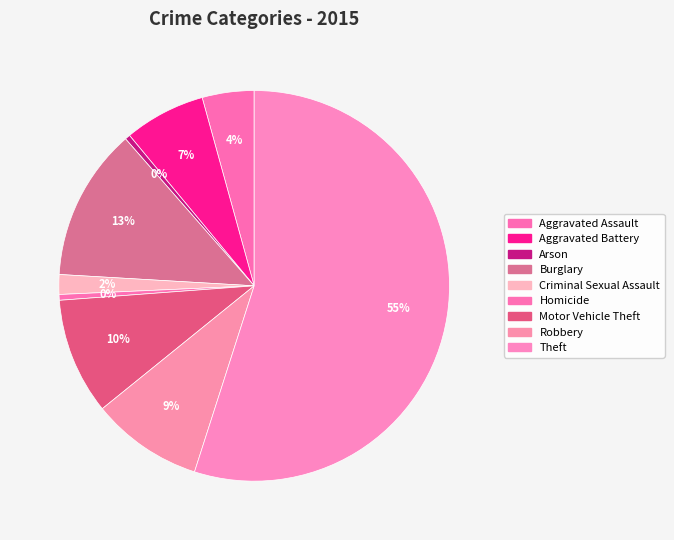

What percentage do Robbery and Aggravated Battery together represent?

16.0%